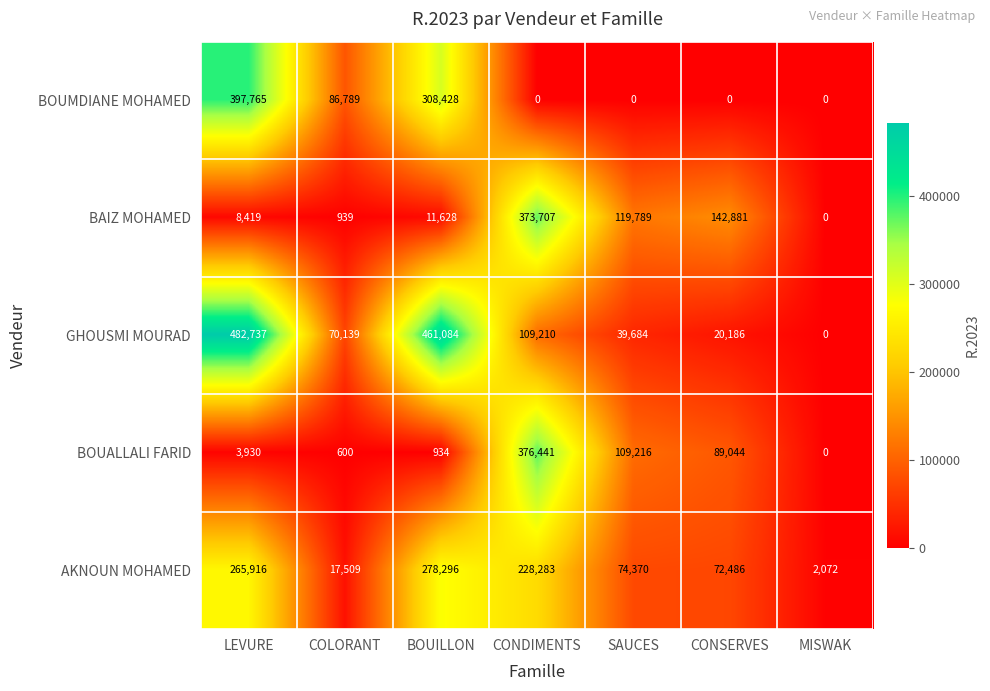

Which series has the widest spread of values?

GHOUSMI MOURAD